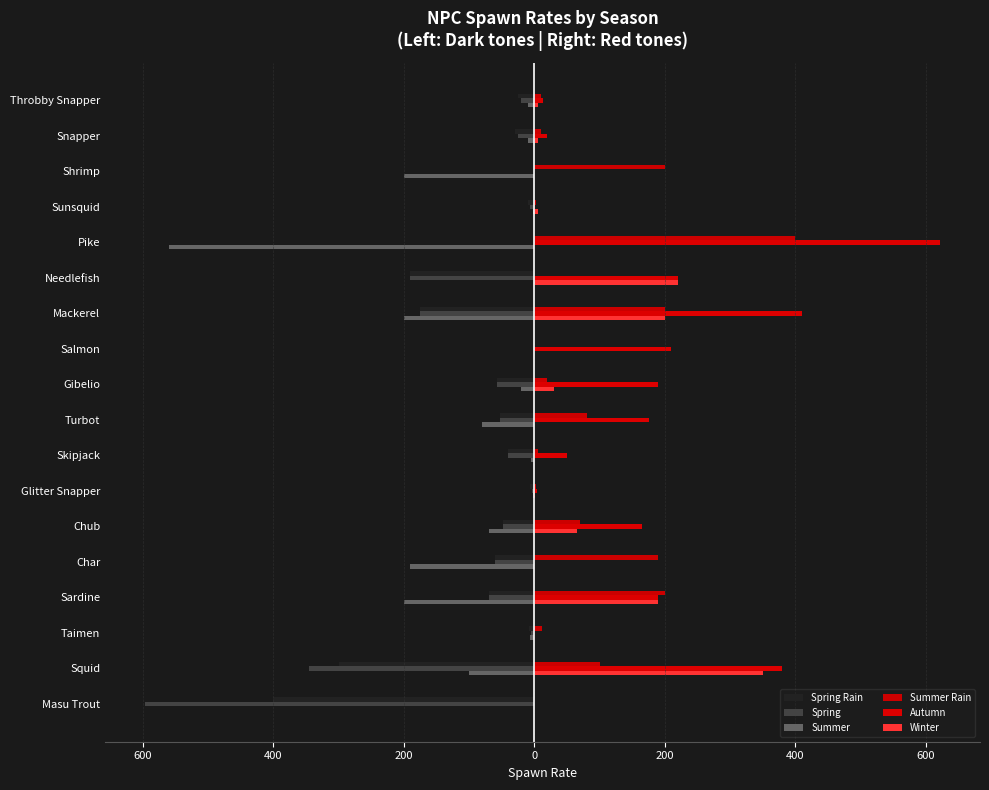

What is the smallest value displayed?

-597